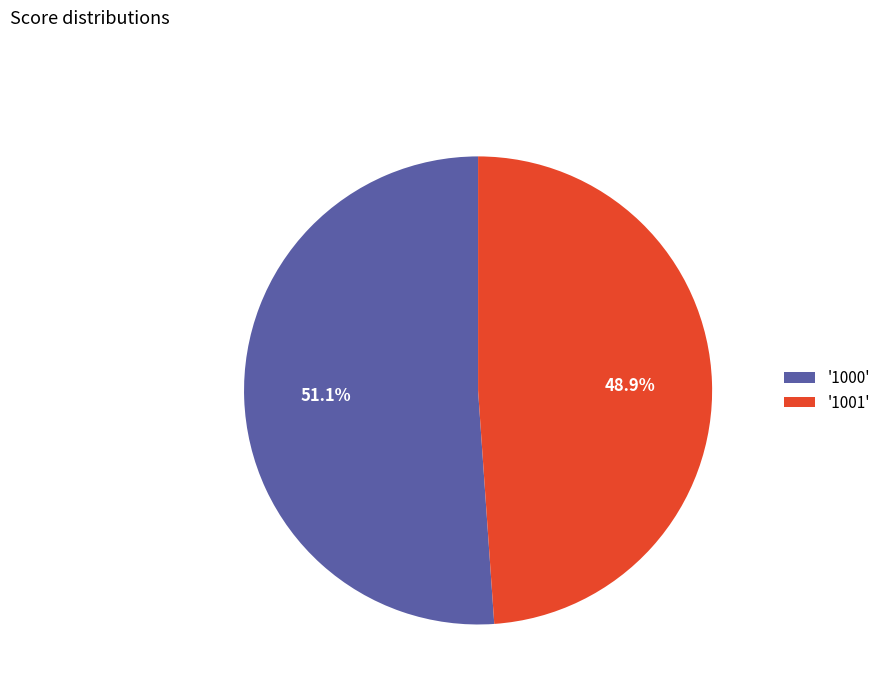

Which slice is the smallest?

'1001'